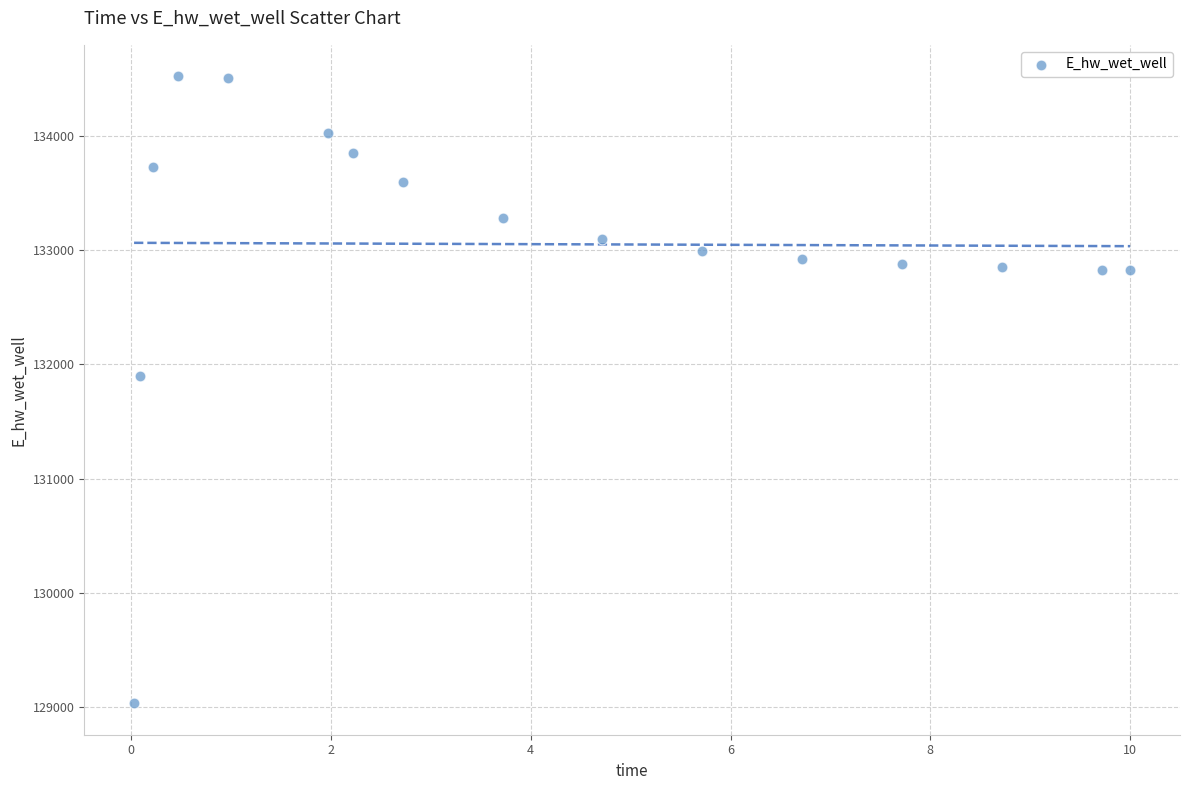

What Y value in the scatter plot is closest to 131777?

131896.8